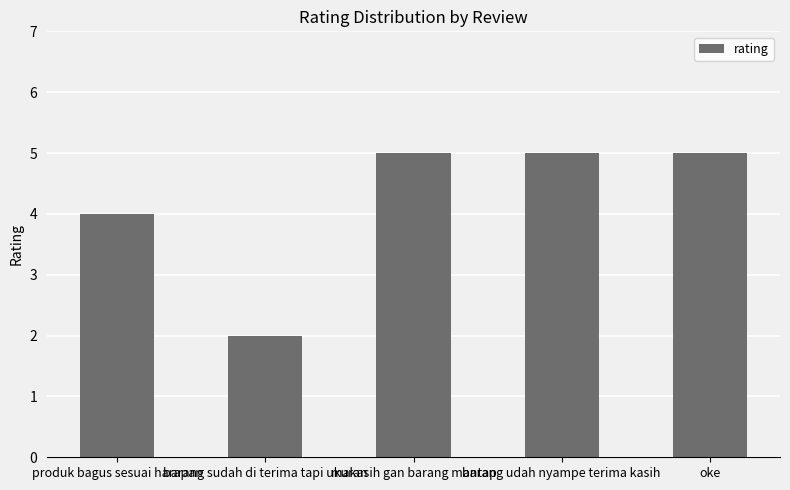

What is the difference between the maximum and minimum values?

3